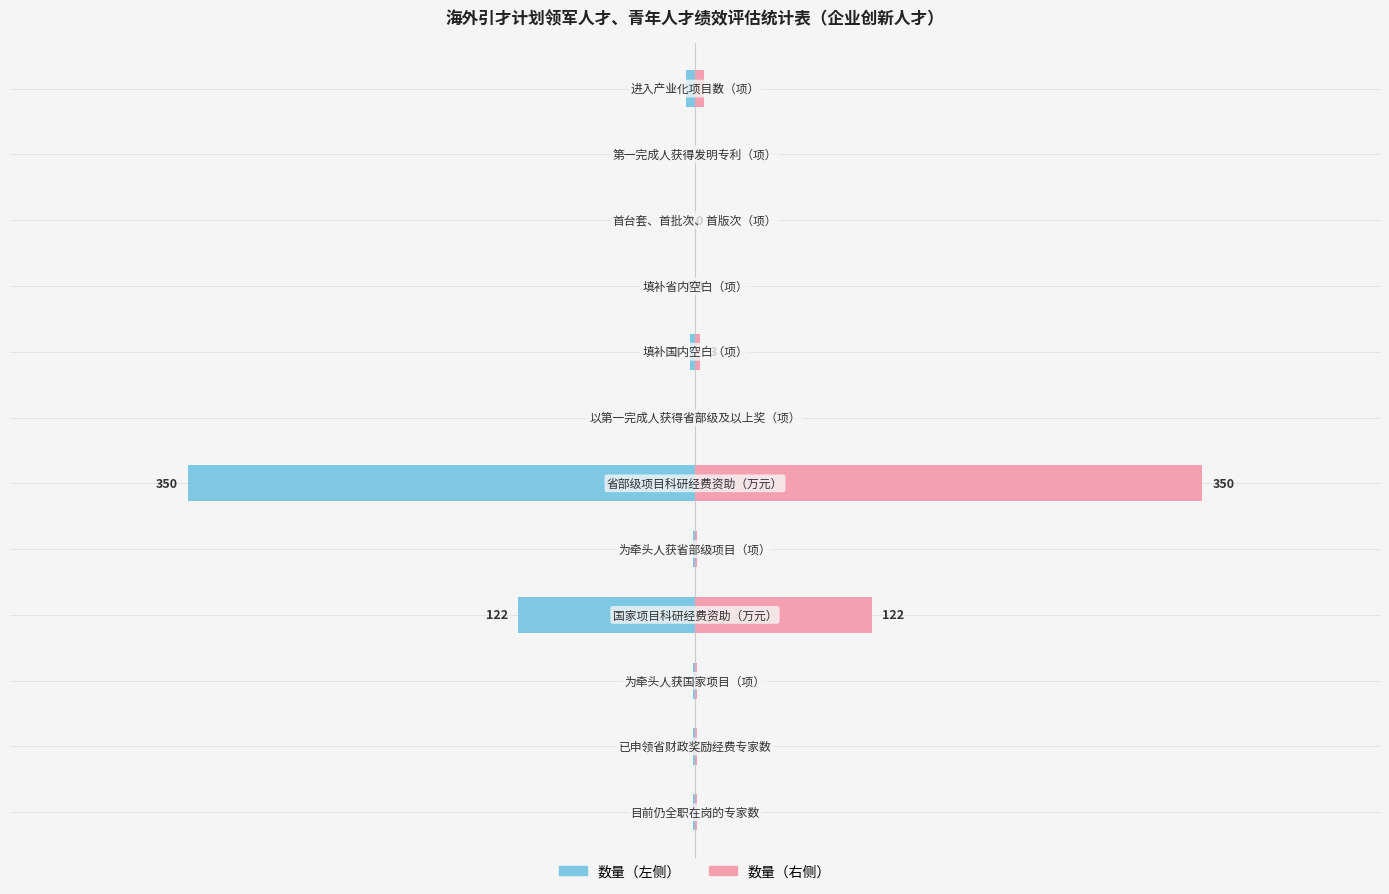

Which series changed the most between 200 and 600?

数量（左）